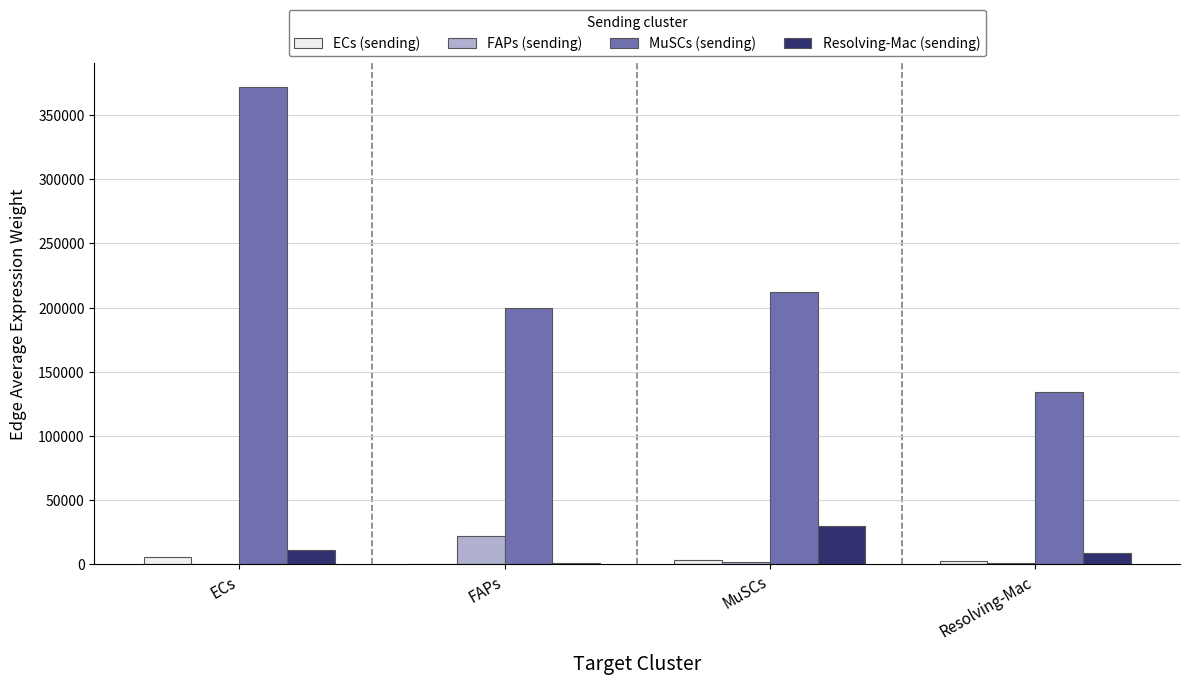

True or false: MuSCs (sending) has a value of 193975.0 at Resolving-Mac.

False